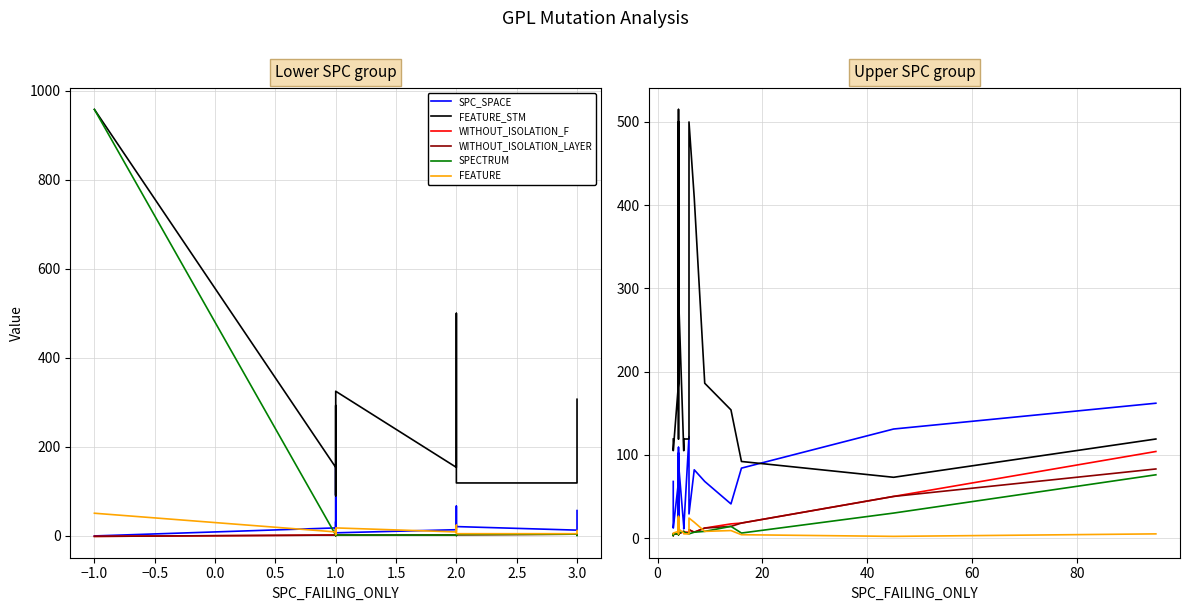

What is the value of the FEATURE point at the 11th from the left?

6